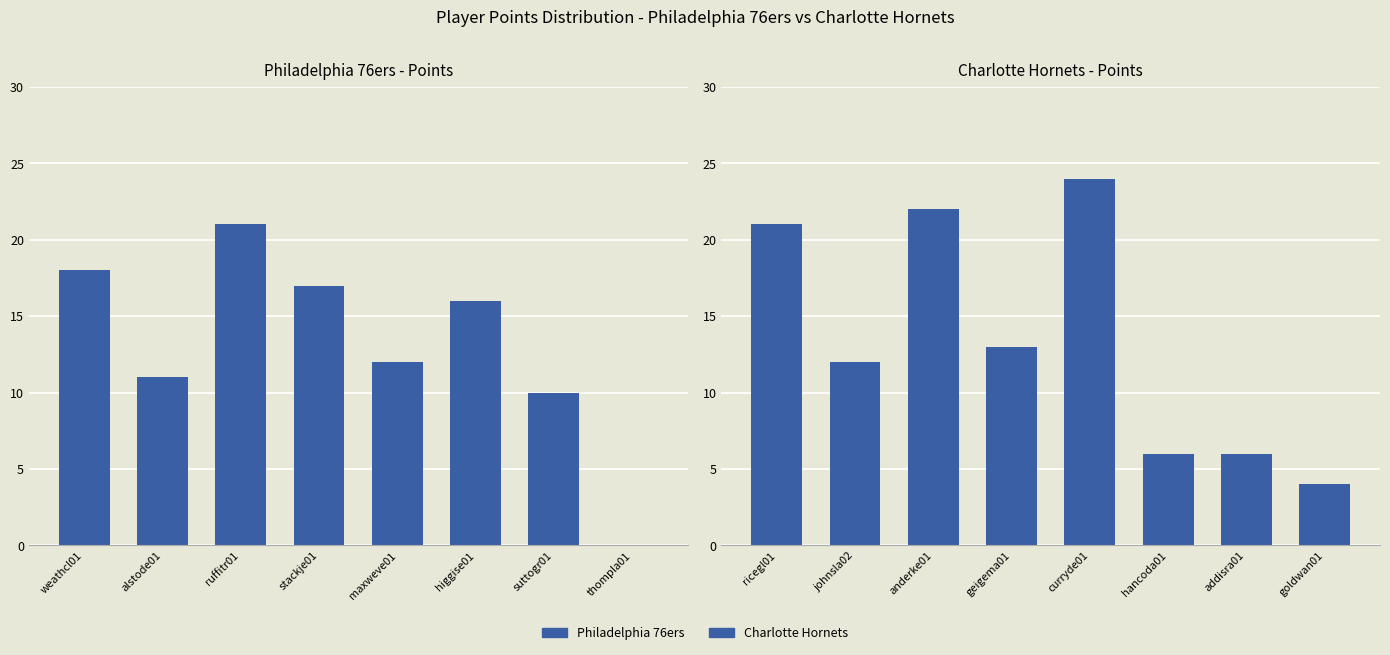

What is the value of the Charlotte Hornets bar at the 1st from the left?

21